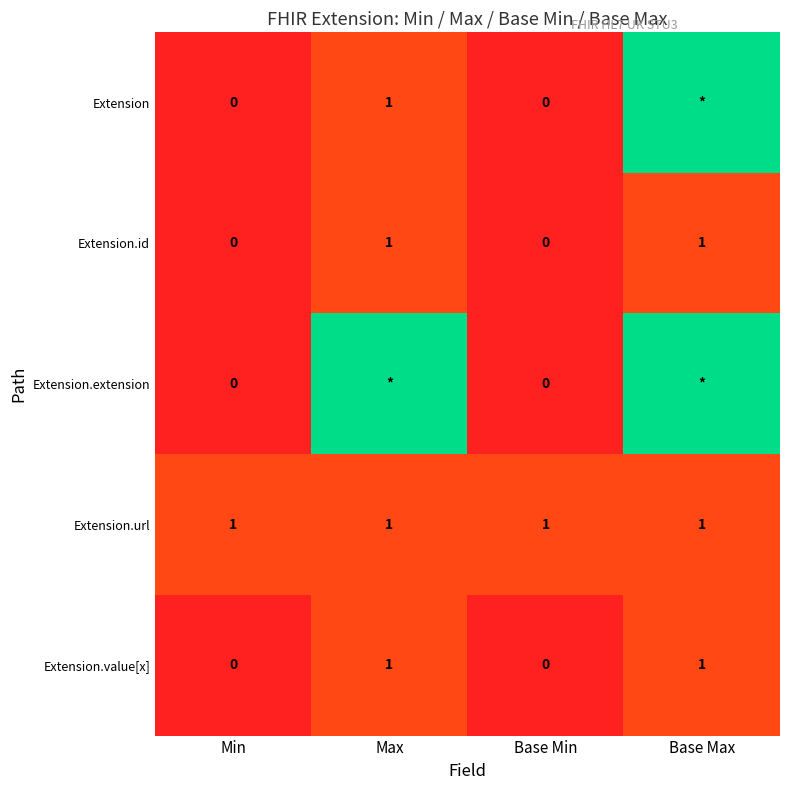

The value of Extension.value[x] at Base Min is 0. True or false?

True